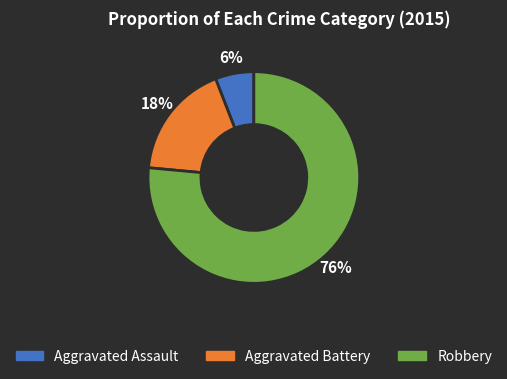

How many slices are in this pie chart?

3